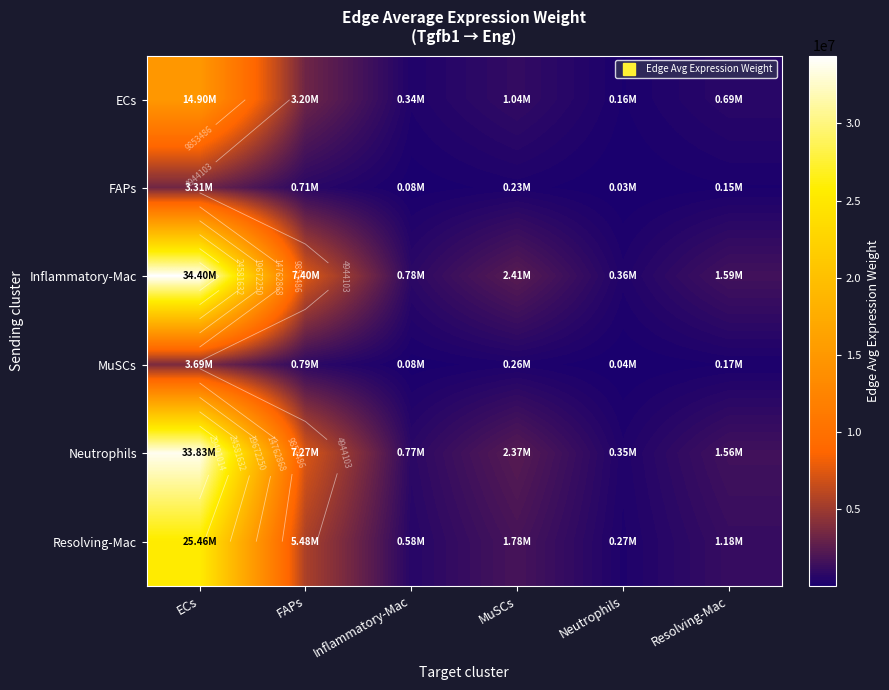

Between ECs and Neutrophils, which series saw the biggest shift?

Inflammatory-Mac